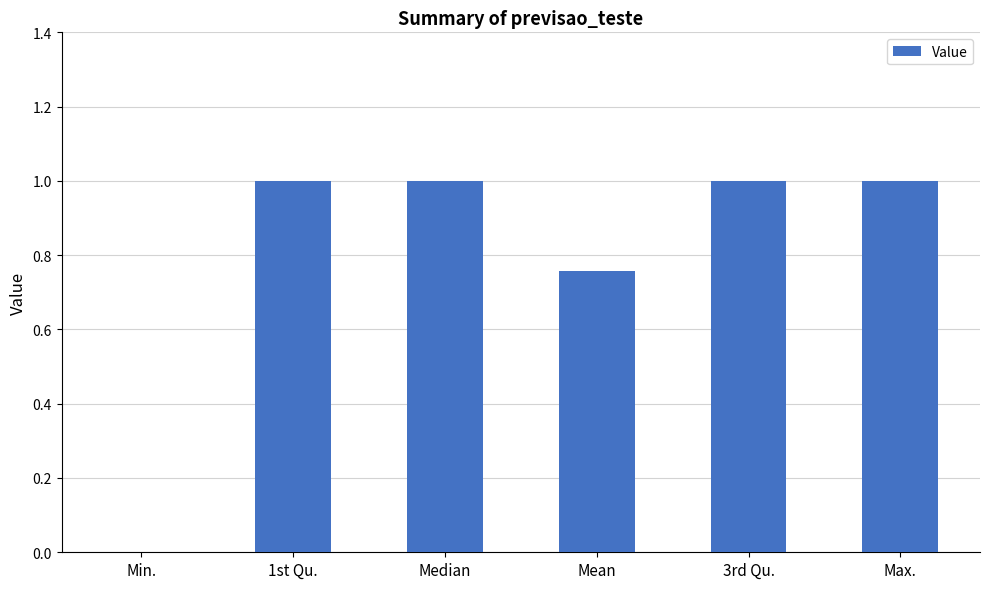

What value does the data have at Max.?

1.0